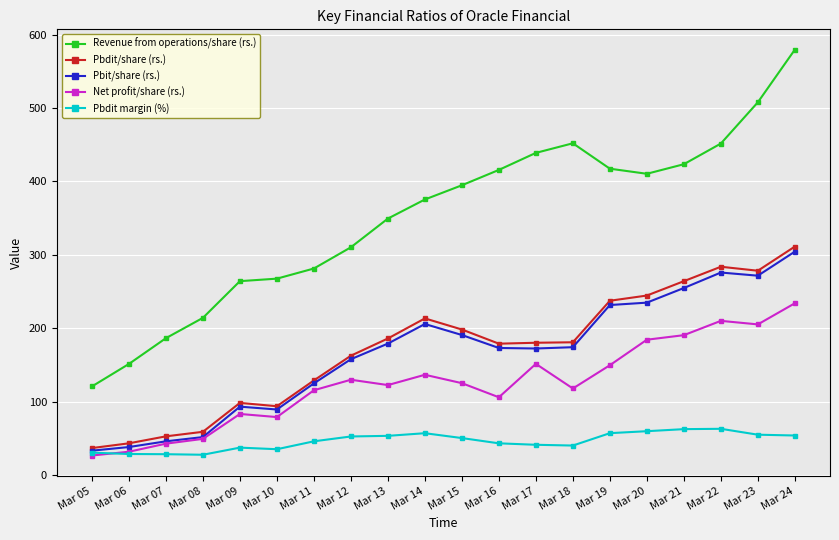

Count the number of data series in this chart.

5